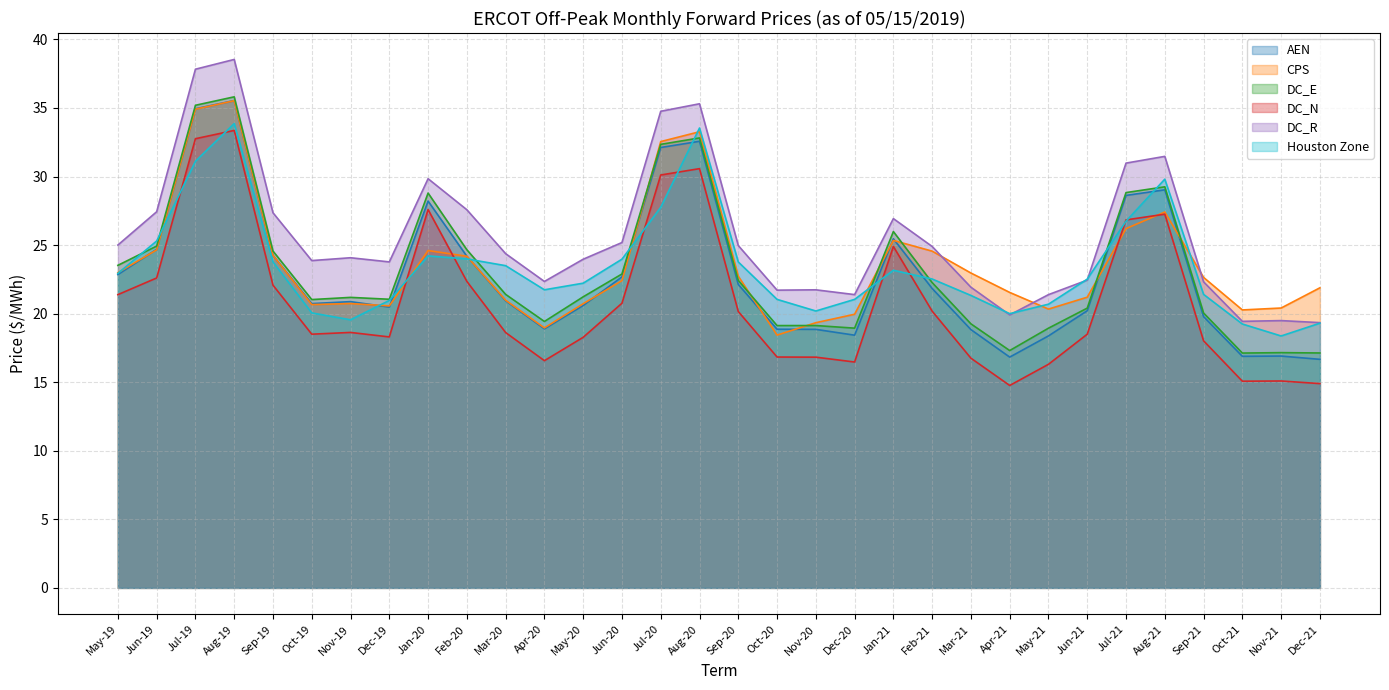

How many data points does each series have?

32